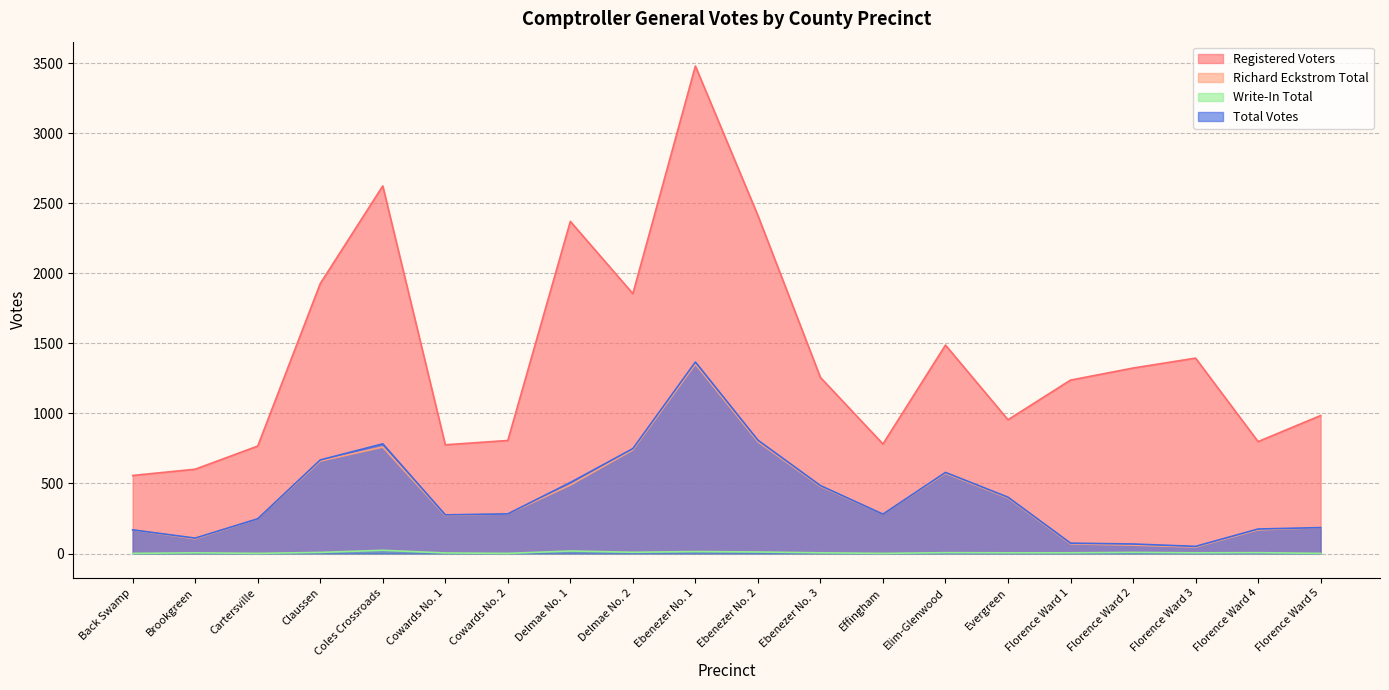

At Delmae No. 1, list the series in order from largest to smallest.

Registered Voters, Total Votes, Richard Eckstrom Total, Write-In Total